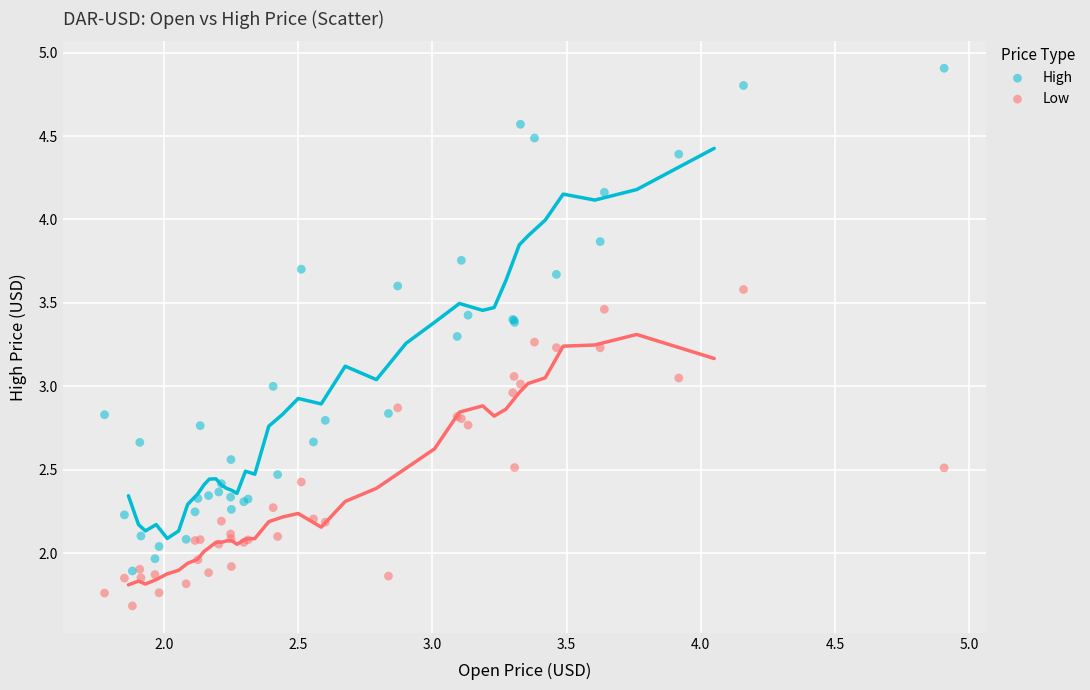

Which series reaches the maximum Y coordinate?

High